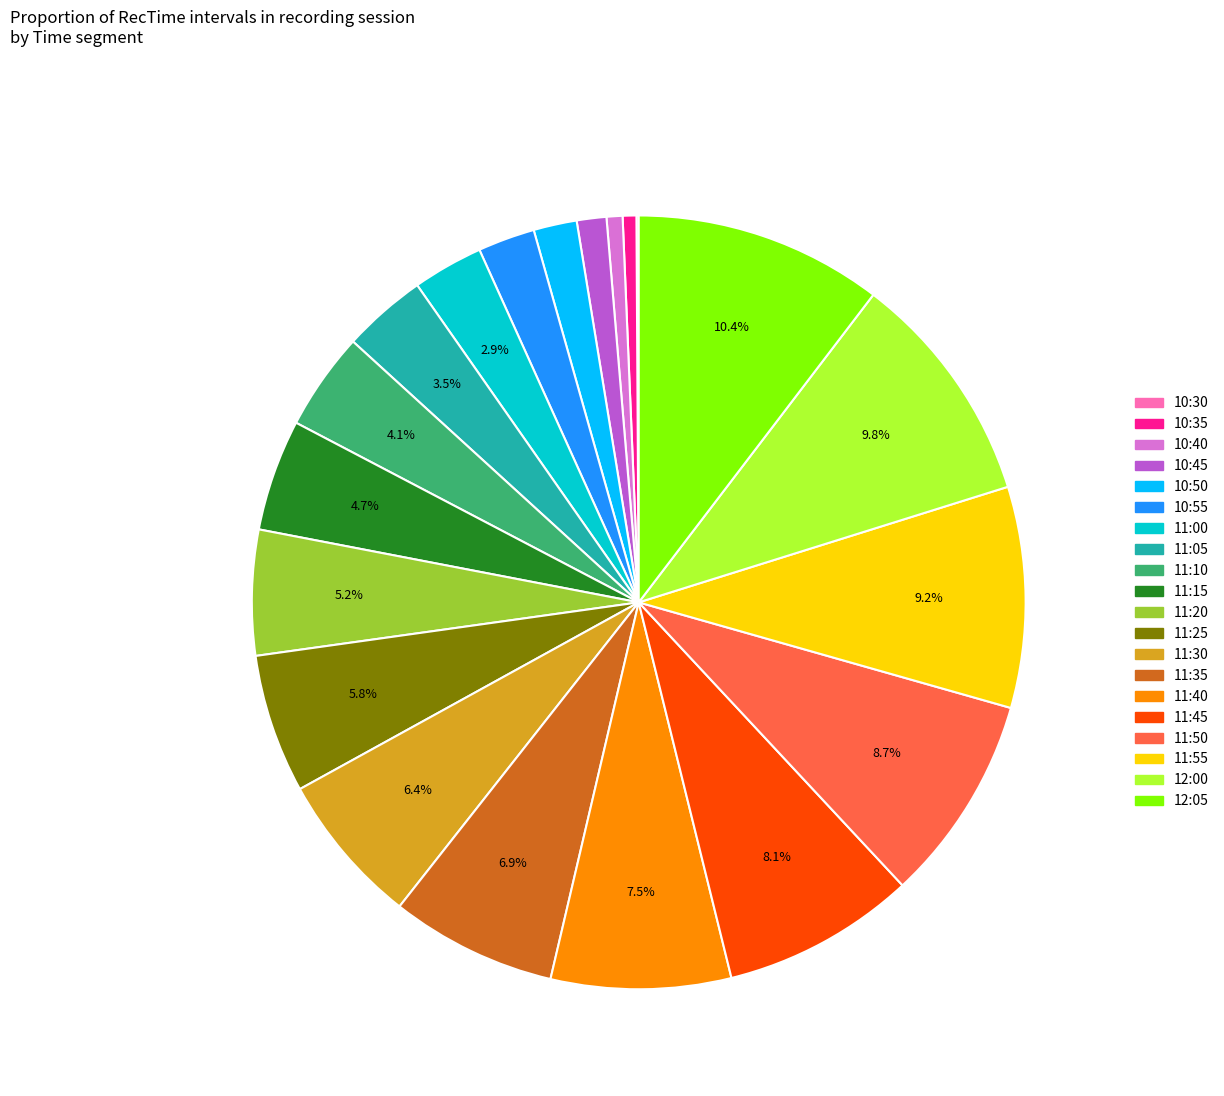

What is the ratio of the value at 11:10 to the value at 11:05?

1.2